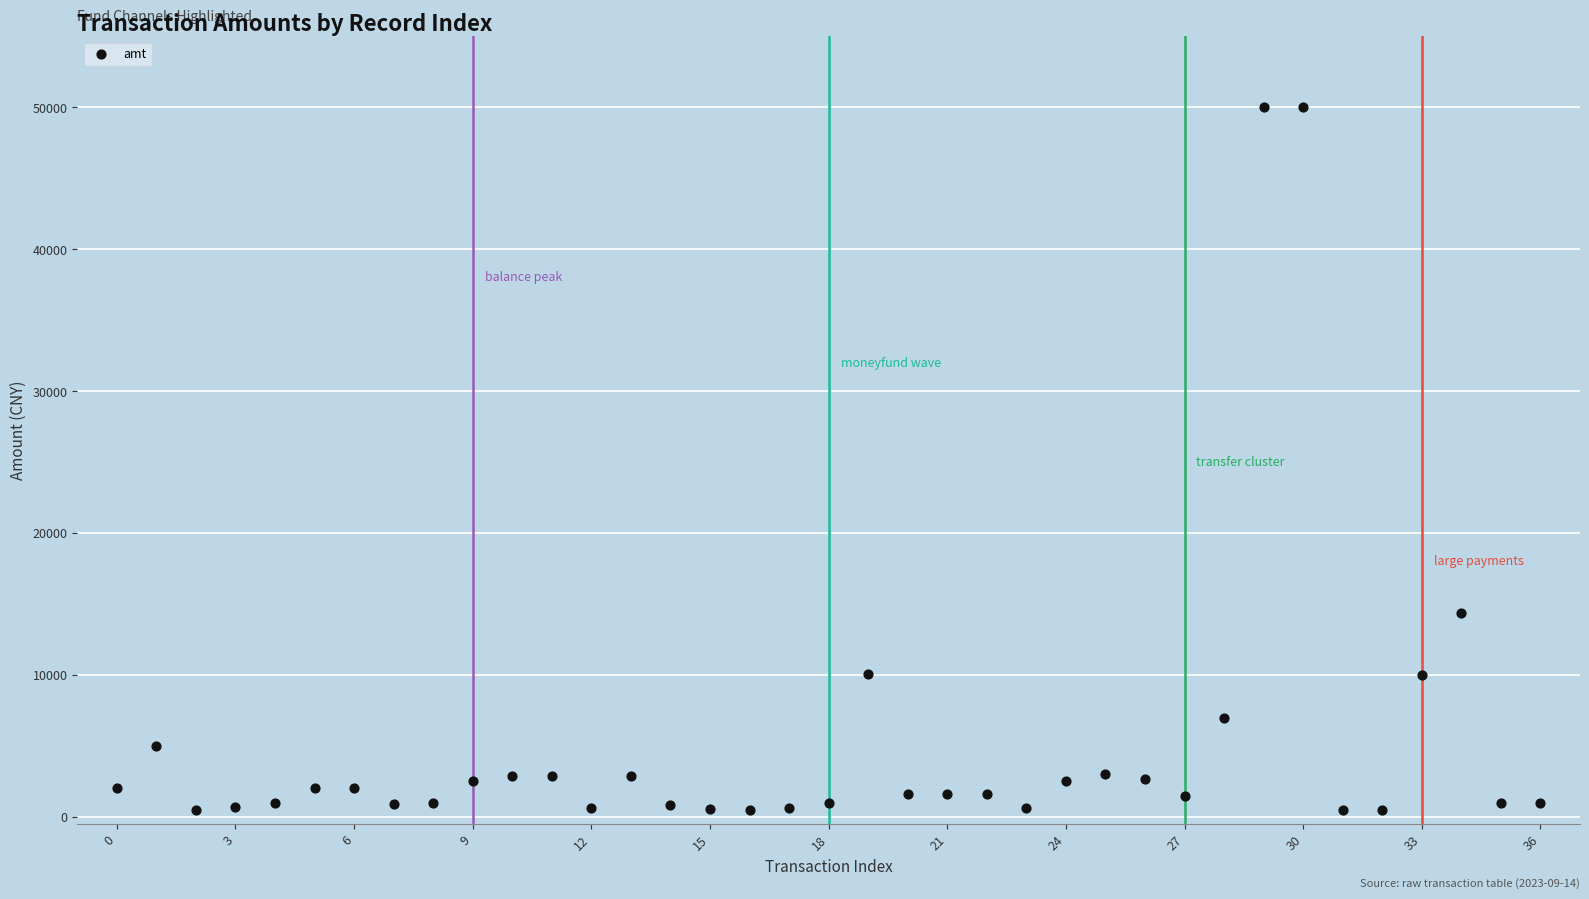

What is the range of Y values (max minus min)?

49500.0